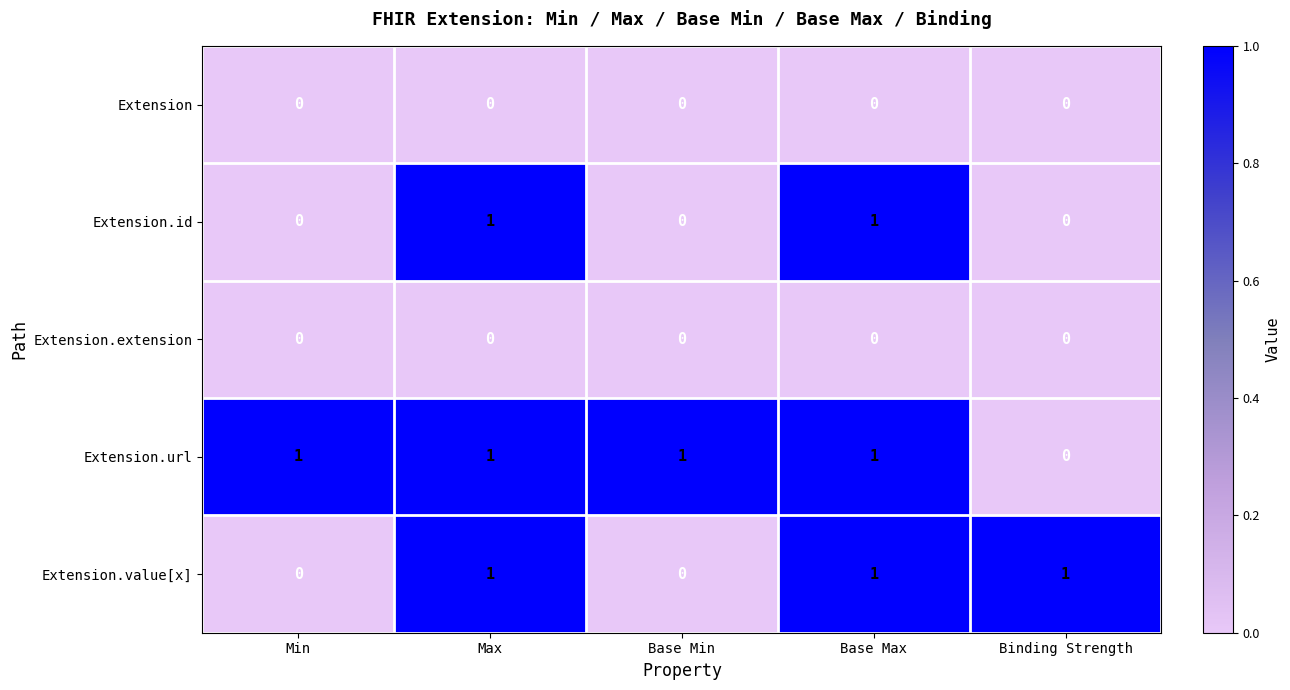

Is it true that Extension.id equals 0 at Binding Strength?

True